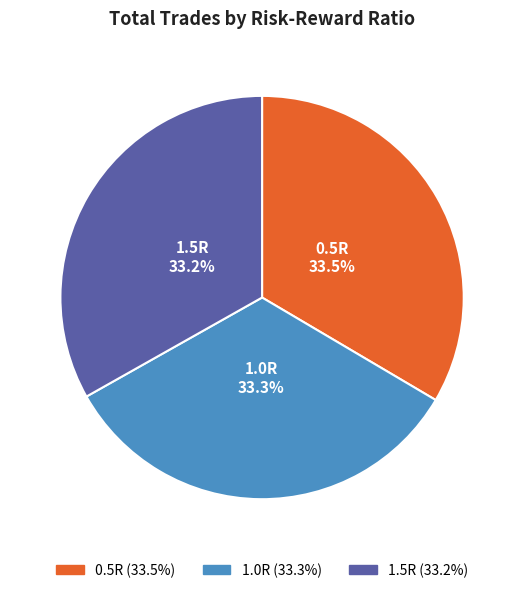

Is 1.5R the majority of the pie?

No